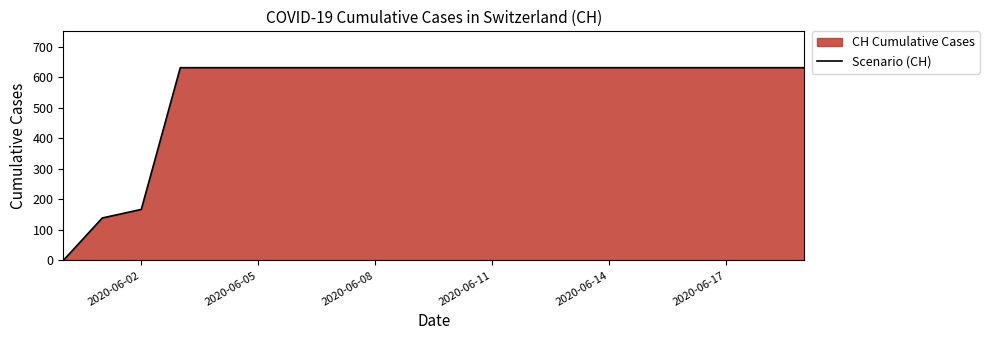

What is the sum of all values?

11033